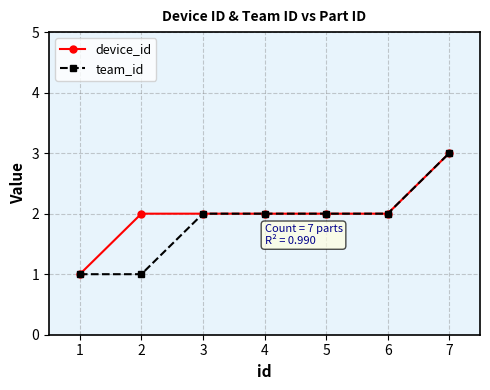

Which series changed the most between 1 and 2?

device_id